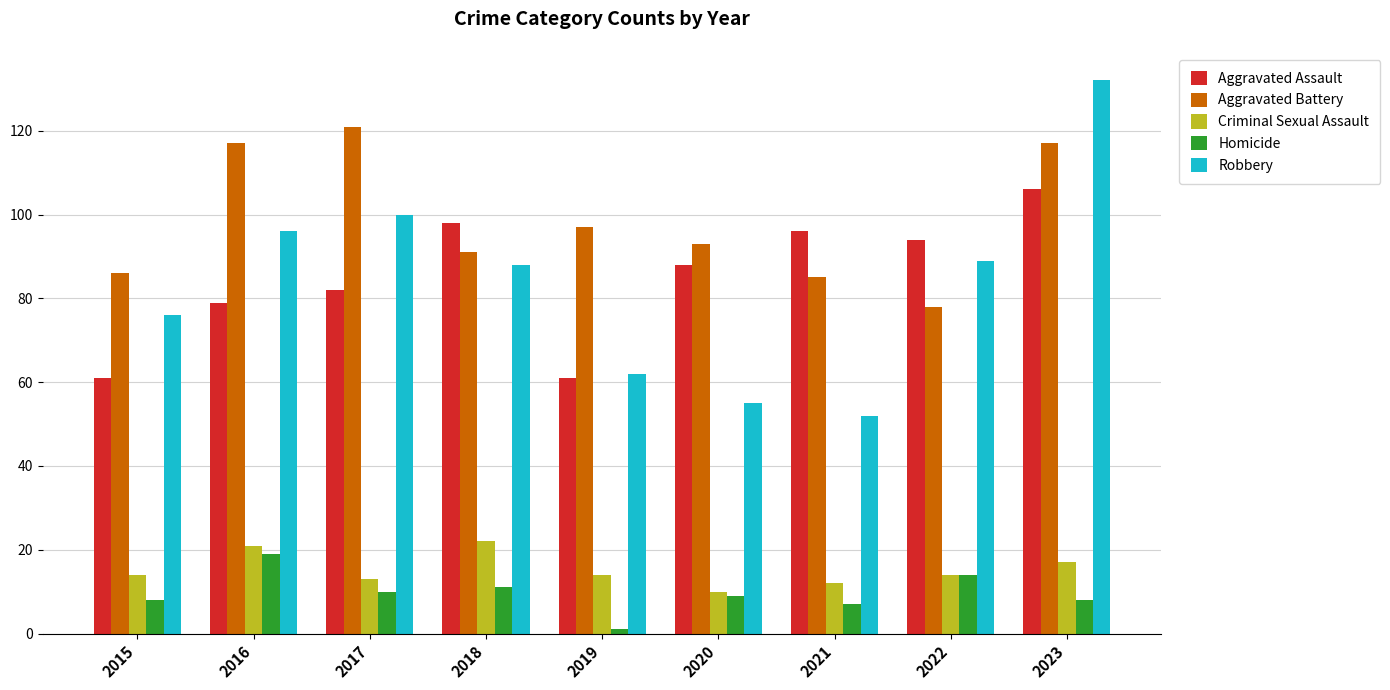

What is the highest value of the Robbery series?

132